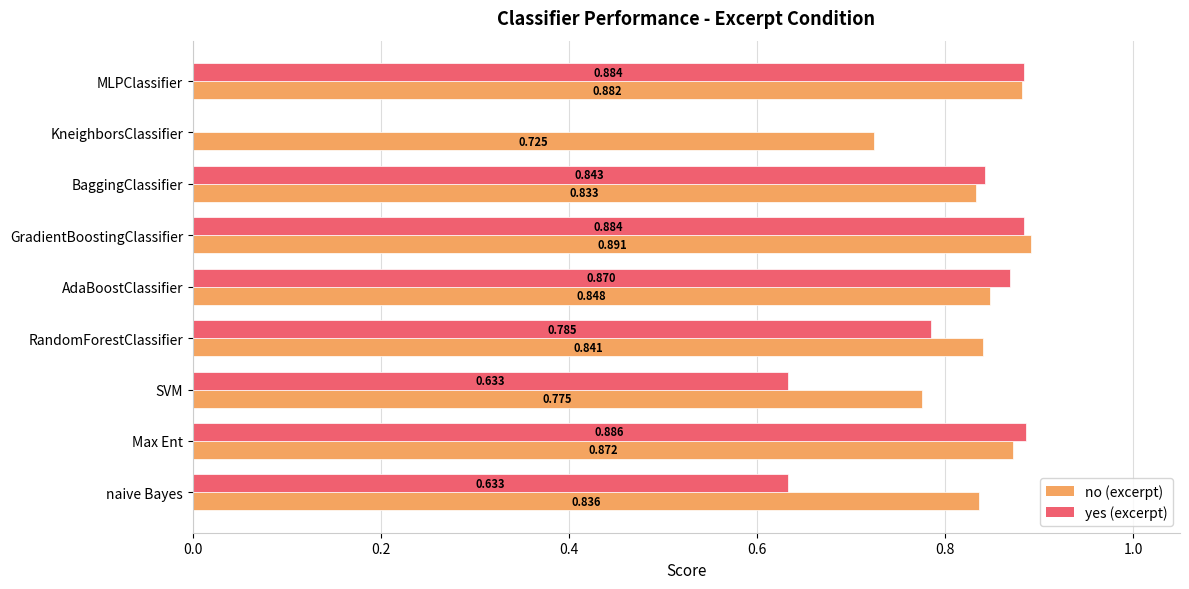

At which category is the sum across all series the highest?

GradientBoostingClassifier